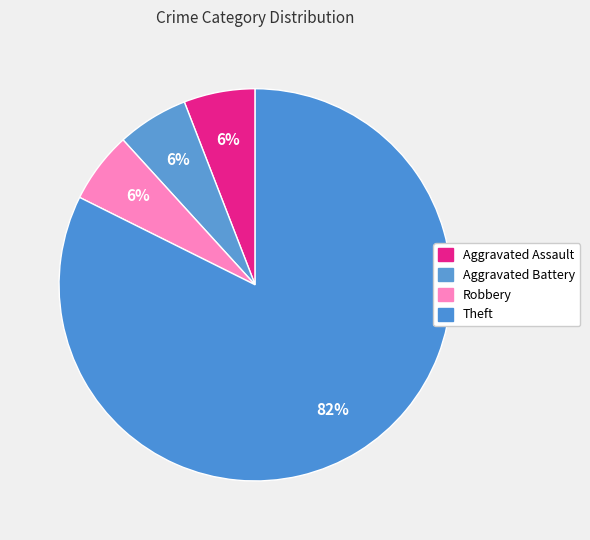

How many slices are in this pie chart?

4